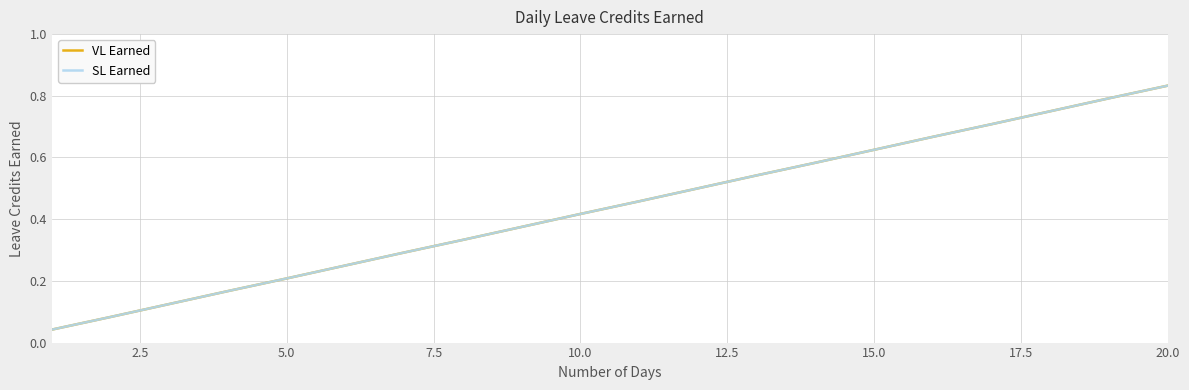

Does the chart have visible grid lines?

Yes